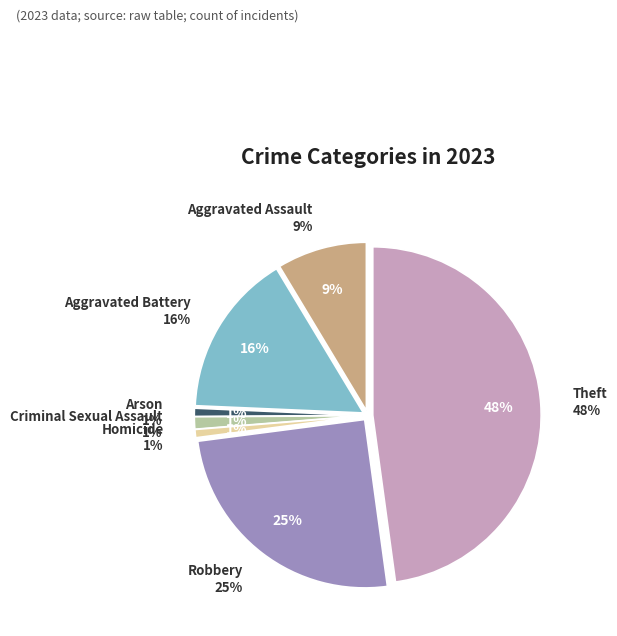

True or false: Robbery accounts for 25% of the total.

True